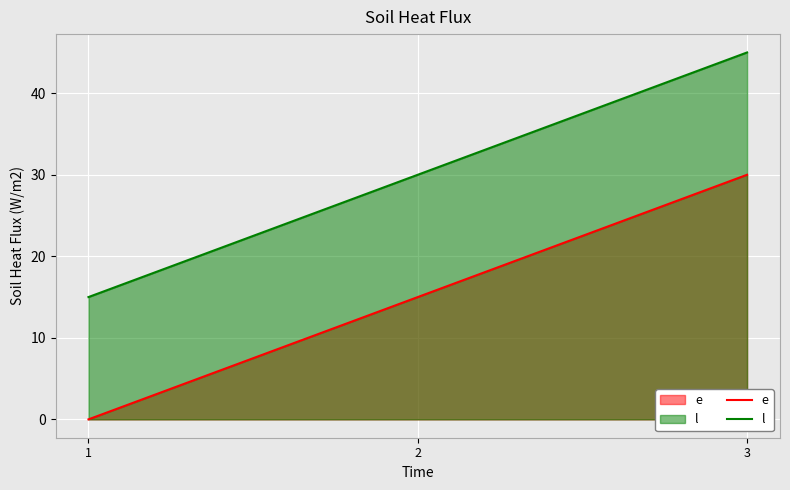

Rank the series by their average value, from highest to lowest.

l, e